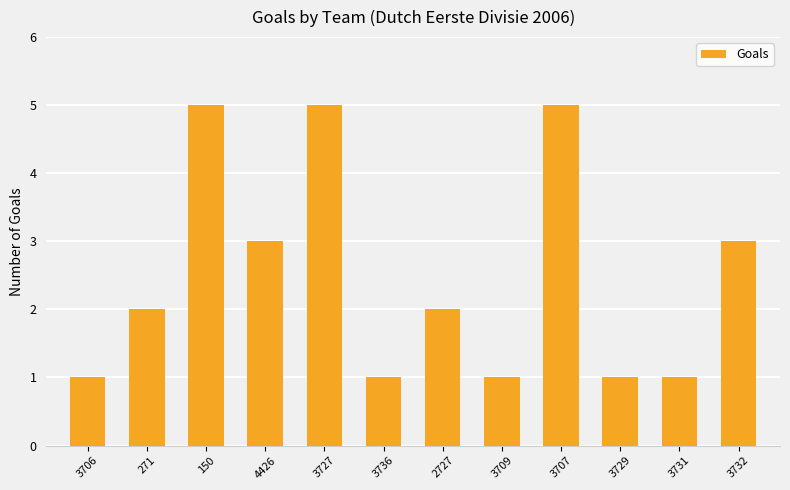

Between 3736 and 2727, which is larger?

2727